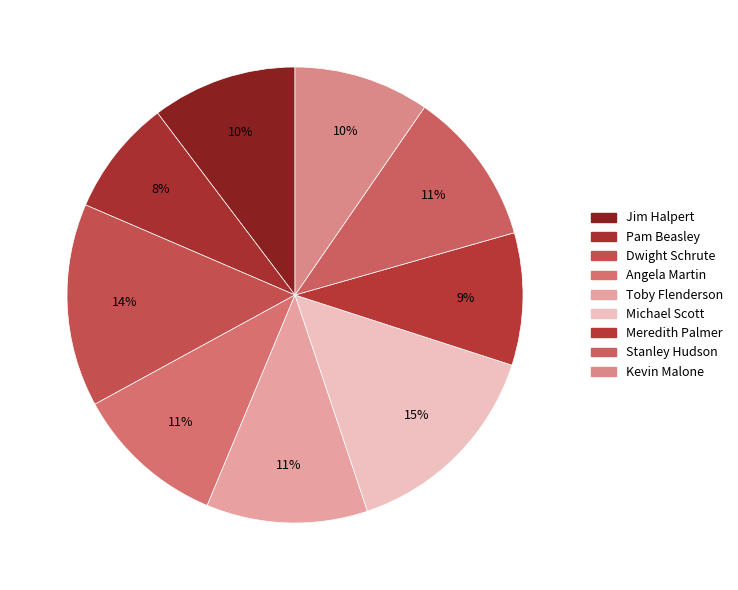

How many segments does this pie chart have?

9